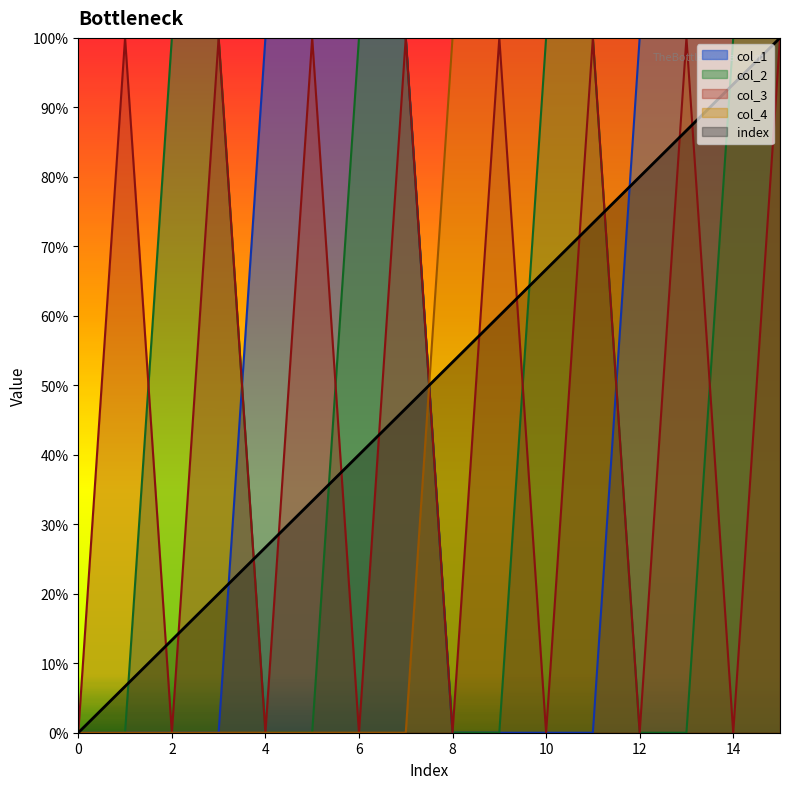

Between 6 and 11, which series saw the biggest shift?

col_1